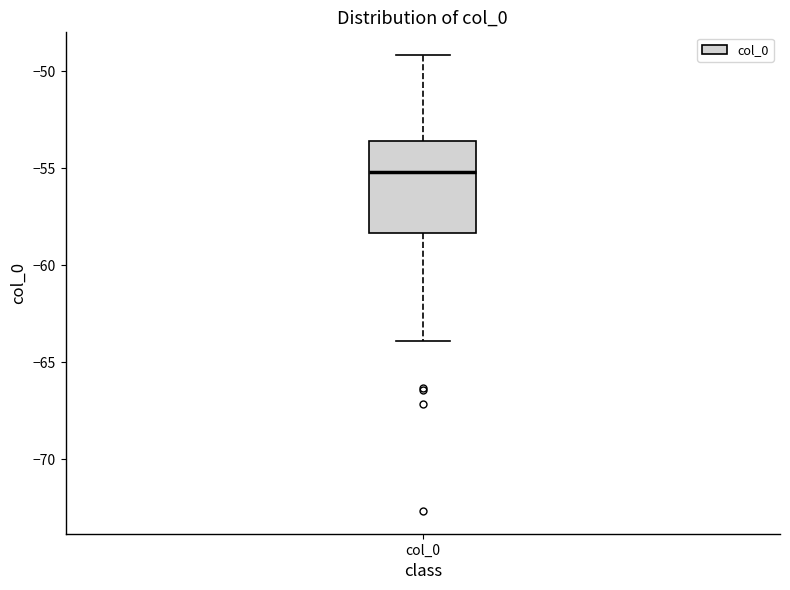

Transcribe this box plot: give where the median line is, the range the box spans, and where the two whiskers end, as read against the y-axis. The values are not printed on the chart, so give them approximately, as read against the axis.

median -55.0, box -58.5 to -53.5, whiskers -64.0 to -49.0